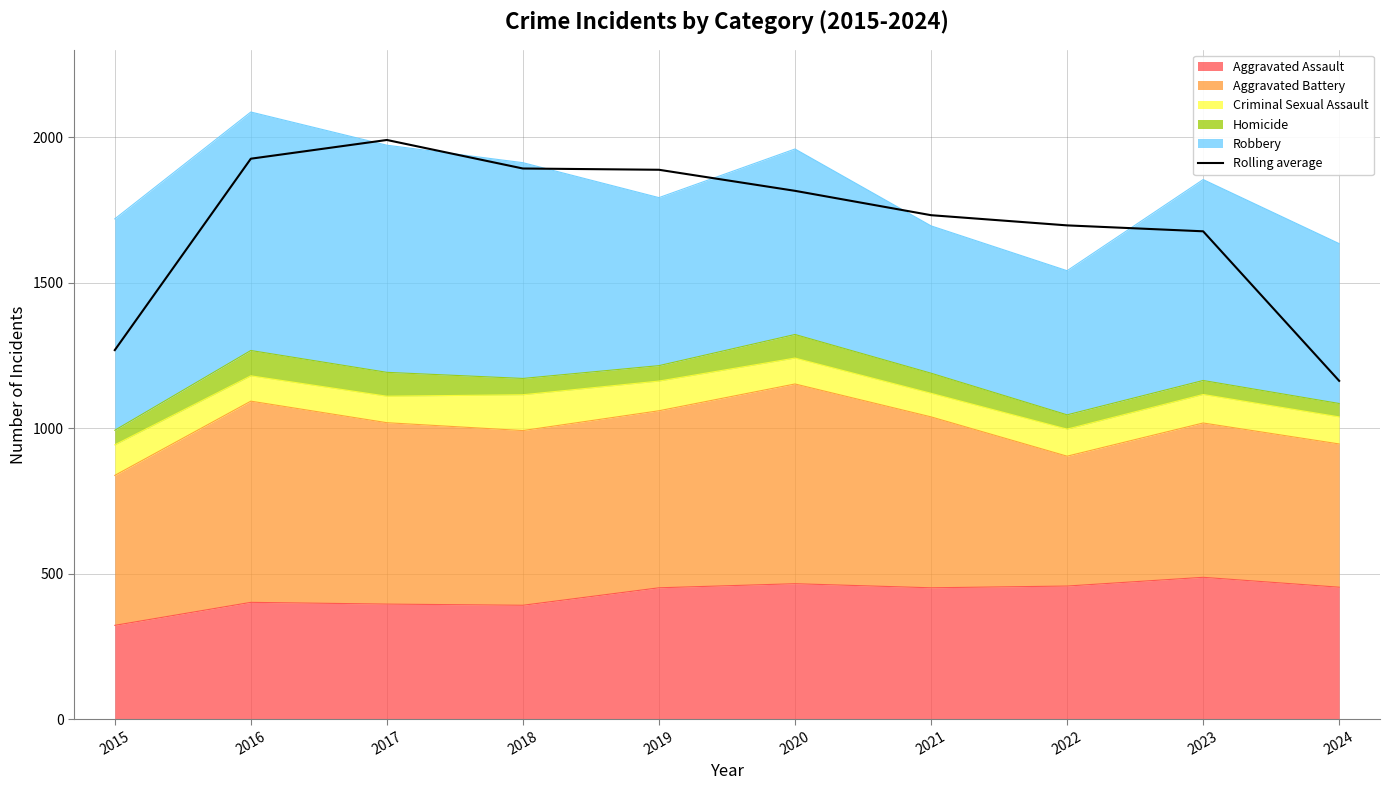

What is the greatest value displayed?

1990.0